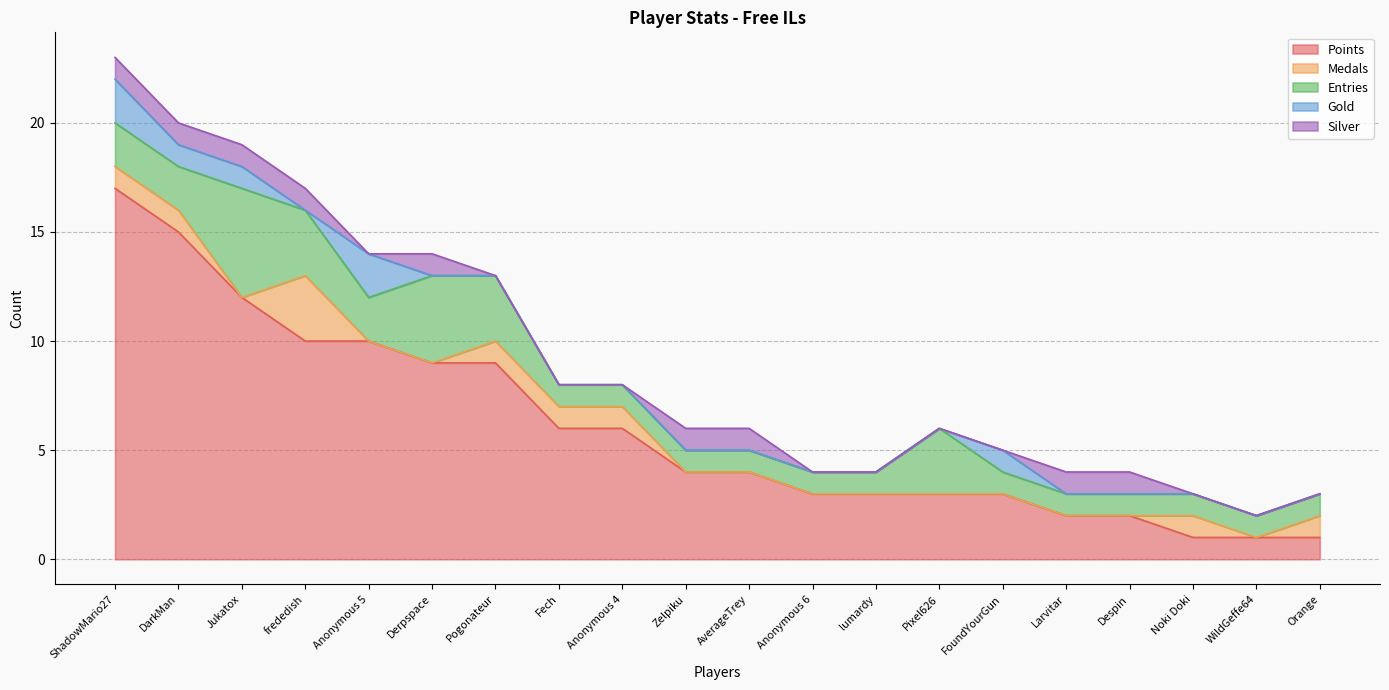

Count the Entries values in the range 1 to 3.

18